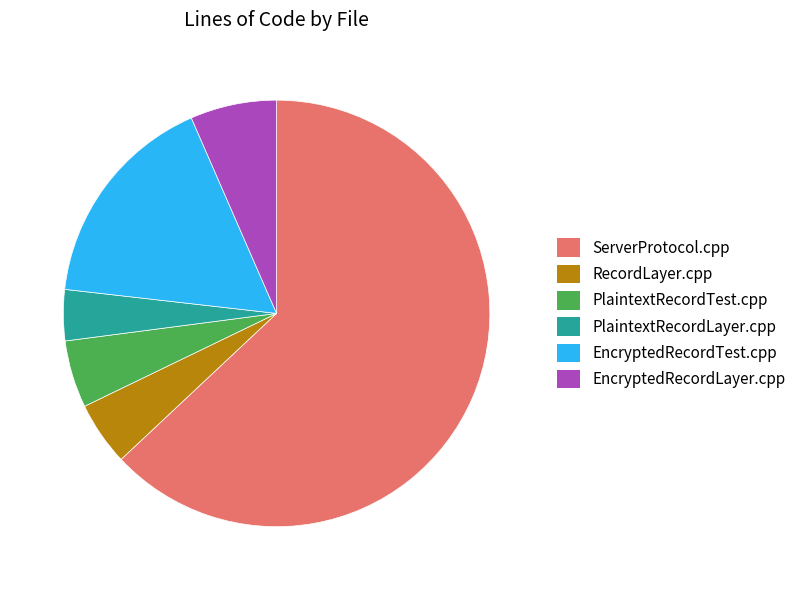

The ServerProtocol.cpp slice represents 71% of the pie. True or false?

False